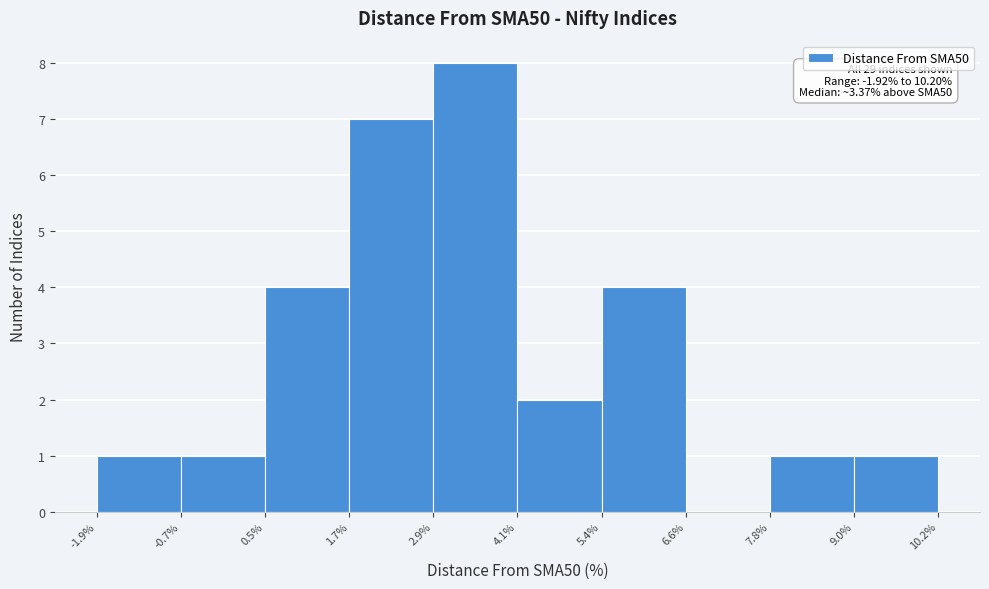

Which range on the x-axis has the tallest bar?

2.9% to 4.1%